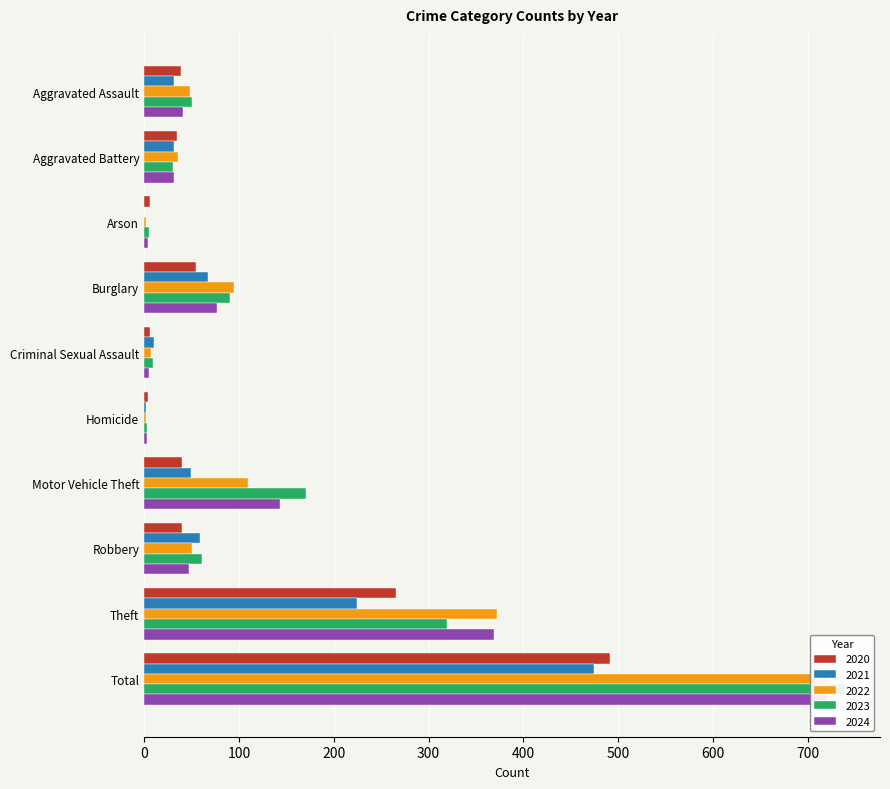

What is the difference between the maximum and minimum values in the 2024 series?

717